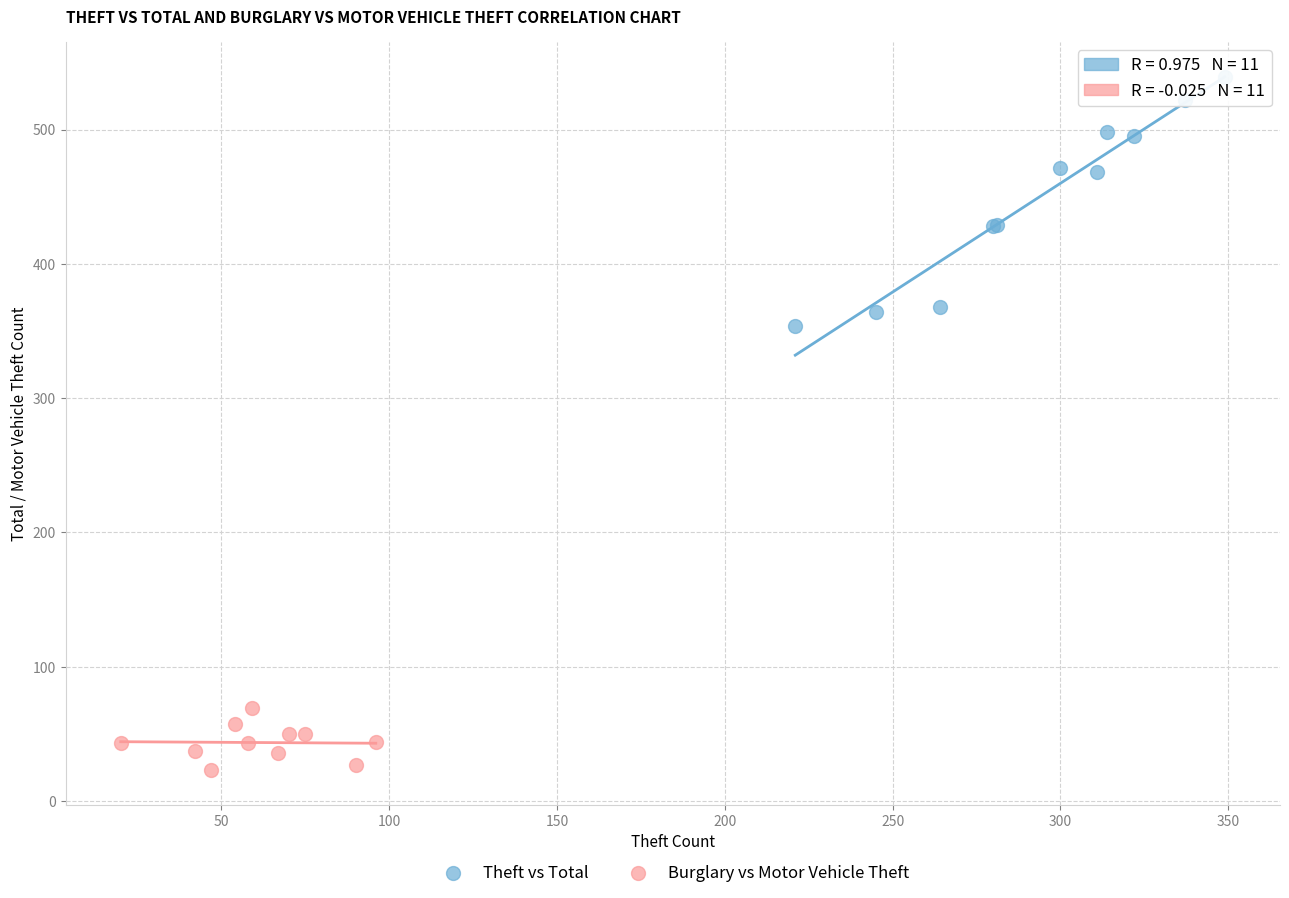

Which series reaches the minimum Y coordinate?

Burglary vs Motor Vehicle Theft